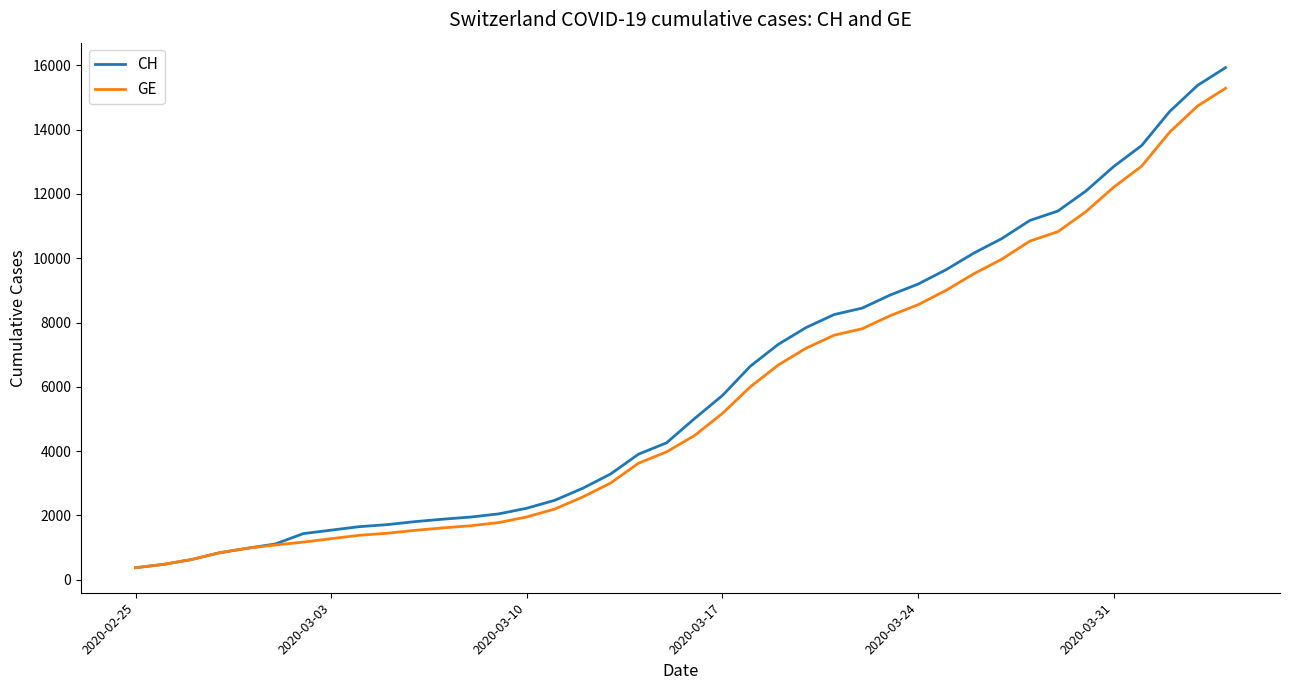

Does the chart have visible grid lines?

No